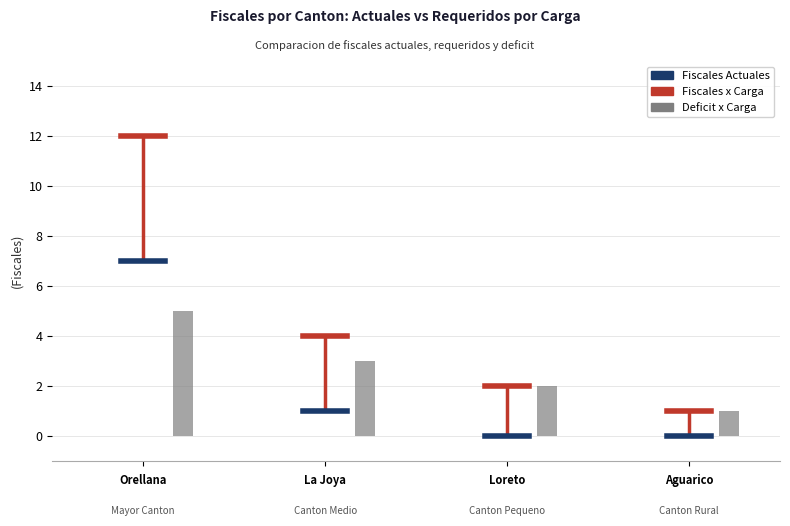

Rank the categories by Deficit x Carga value from highest to lowest.

PUERTO FRANCISCO DE ORELLANA, LA JOYA DE LOS SACHAS, LORETO, AGUARICO